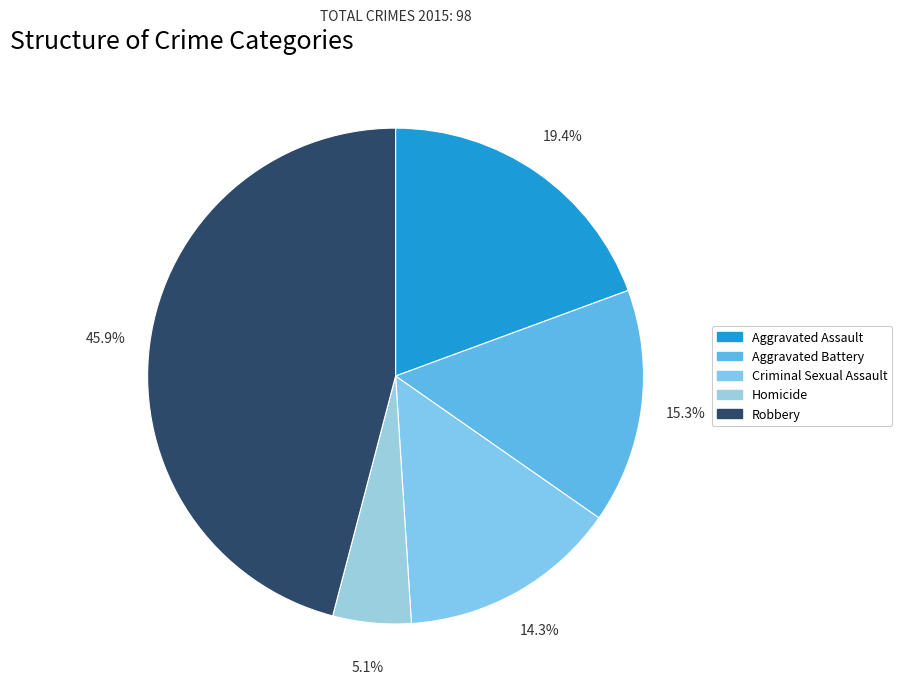

Which category has the smallest portion of the pie?

Homicide